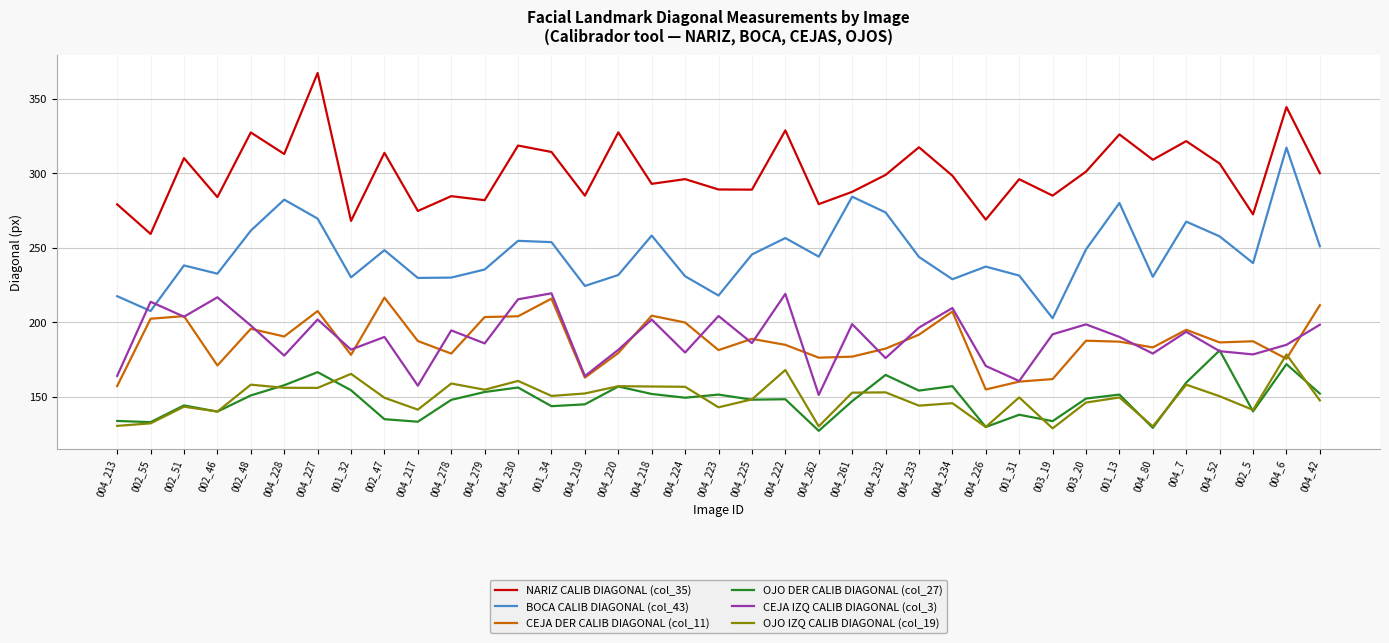

Rank the series by their maximum value, from highest to lowest.

NARIZ CALIB DIAGONAL (col_35), BOCA CALIB DIAGONAL (col_43), CEJA IZQ CALIB DIAGONAL (col_3), CEJA DER CALIB DIAGONAL (col_11), OJO DER CALIB DIAGONAL (col_27), OJO IZQ CALIB DIAGONAL (col_19)